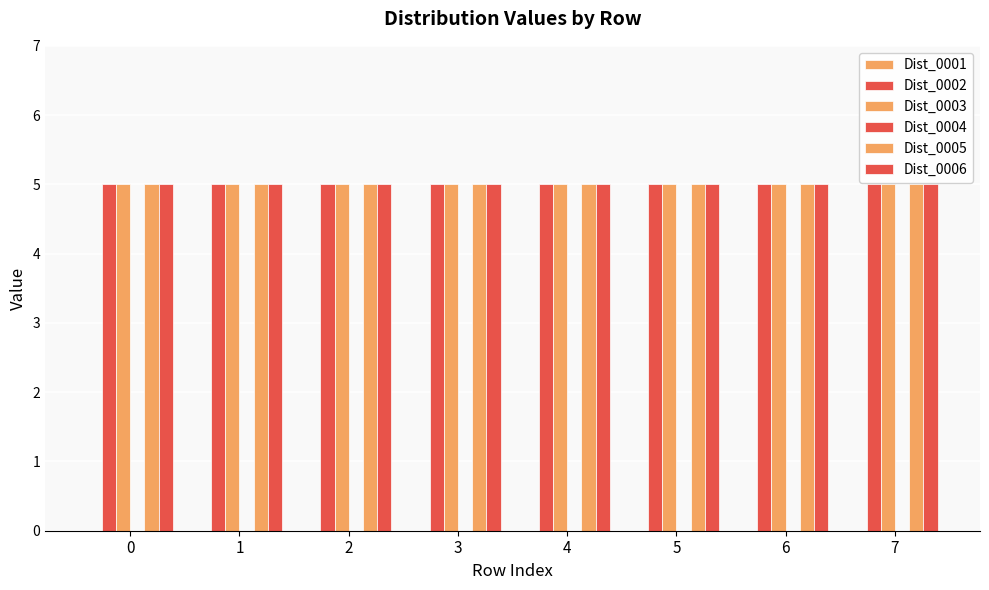

List the series in order of their peak value, lowest first.

Dist_0001, Dist_0004, Dist_0002, Dist_0003, Dist_0005, Dist_0006